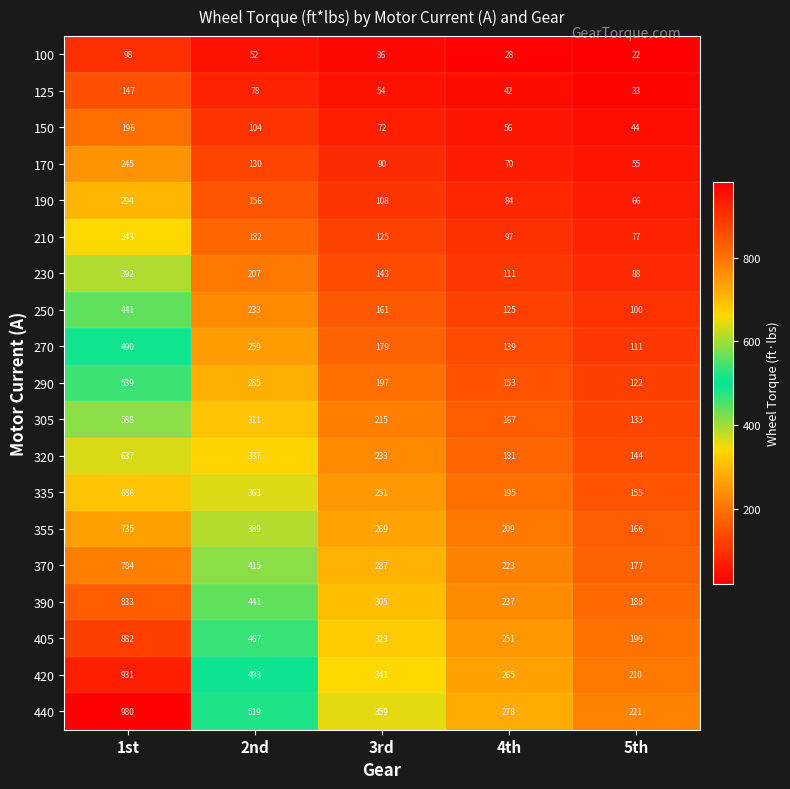

What is the spread (max minus min) of values at 2nd?

467